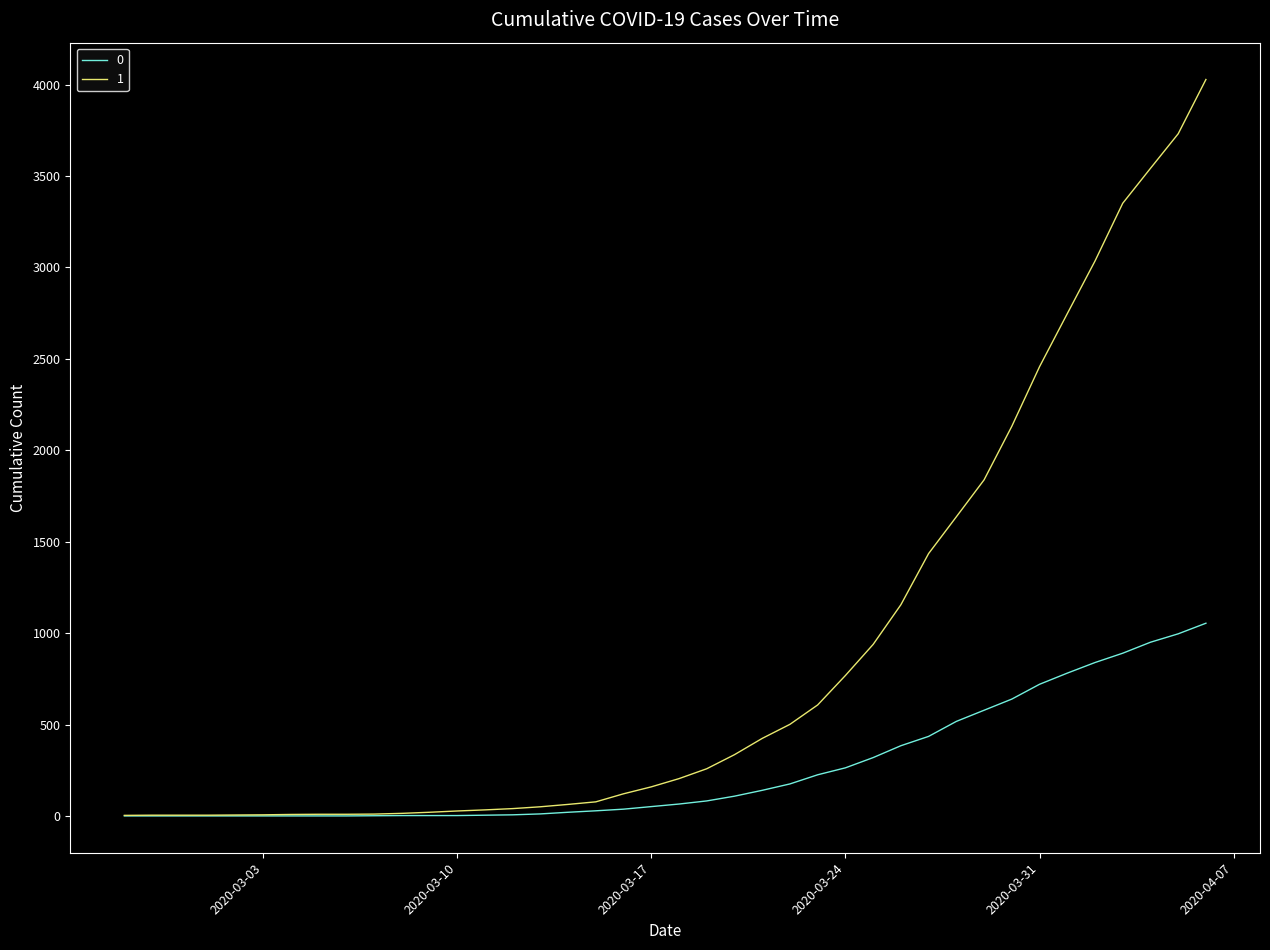

Which series has the largest total across all categories?

1